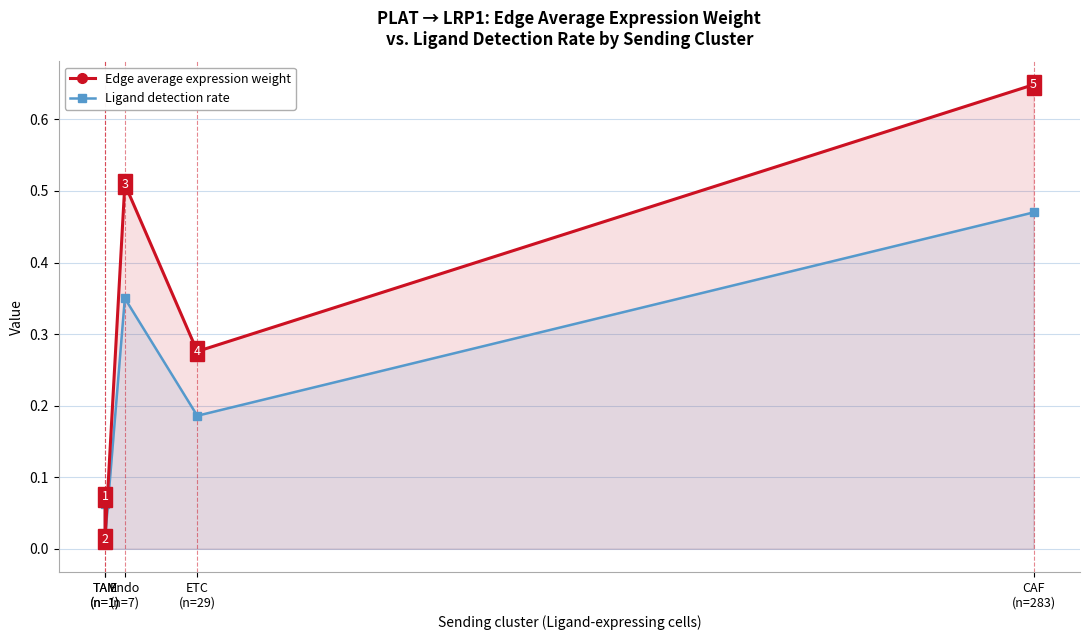

Reading right to left, extract all data points from this chart.

Edge average expression weight: 0.6	0.3	0.5	0.0	0.1
Ligand detection rate: 0.5	0.2	0.3	0.0	0.1